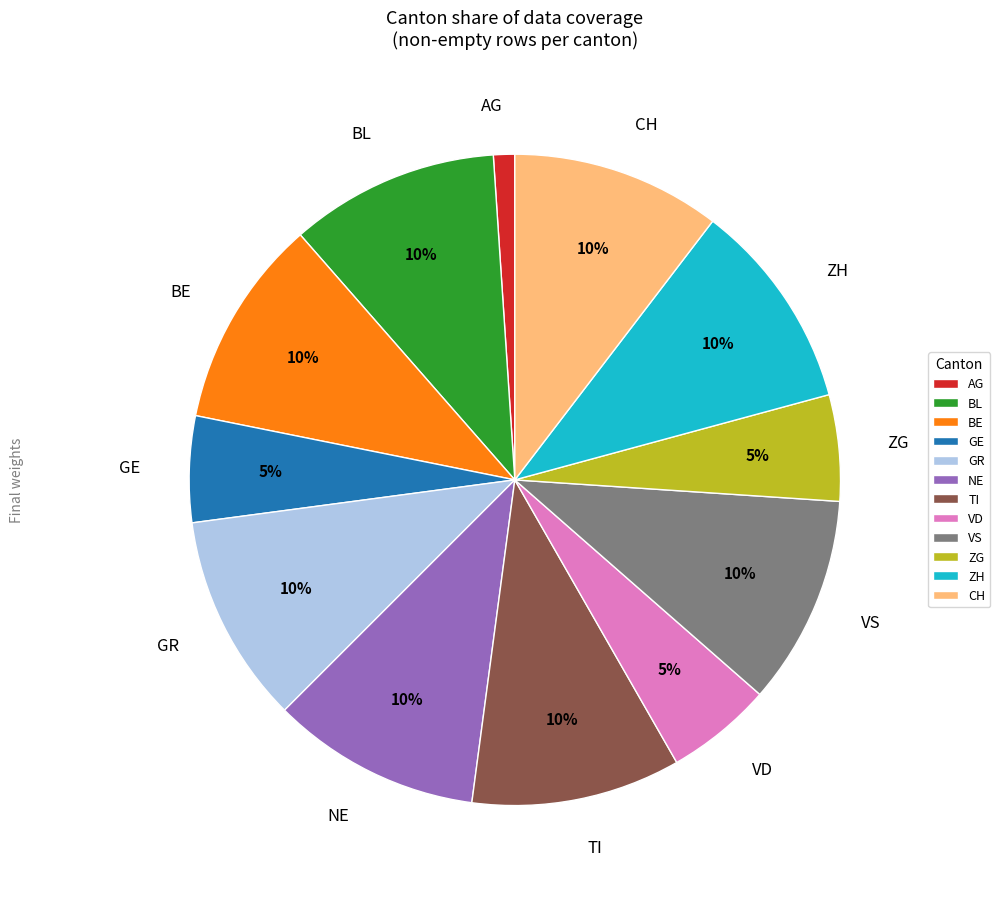

What is the smallest slice in the pie chart?

AG